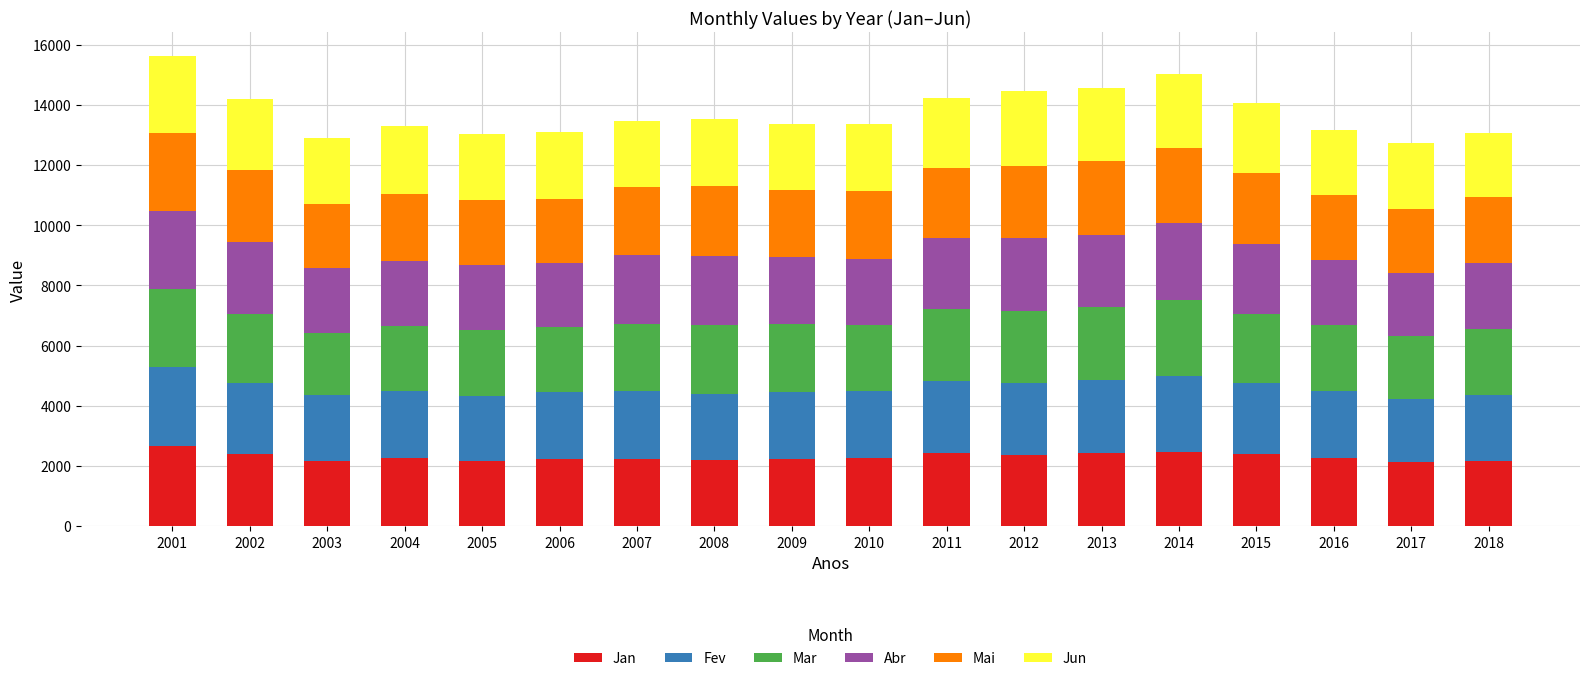

The Jan series shows 2444.4 at 2013. True or false?

True